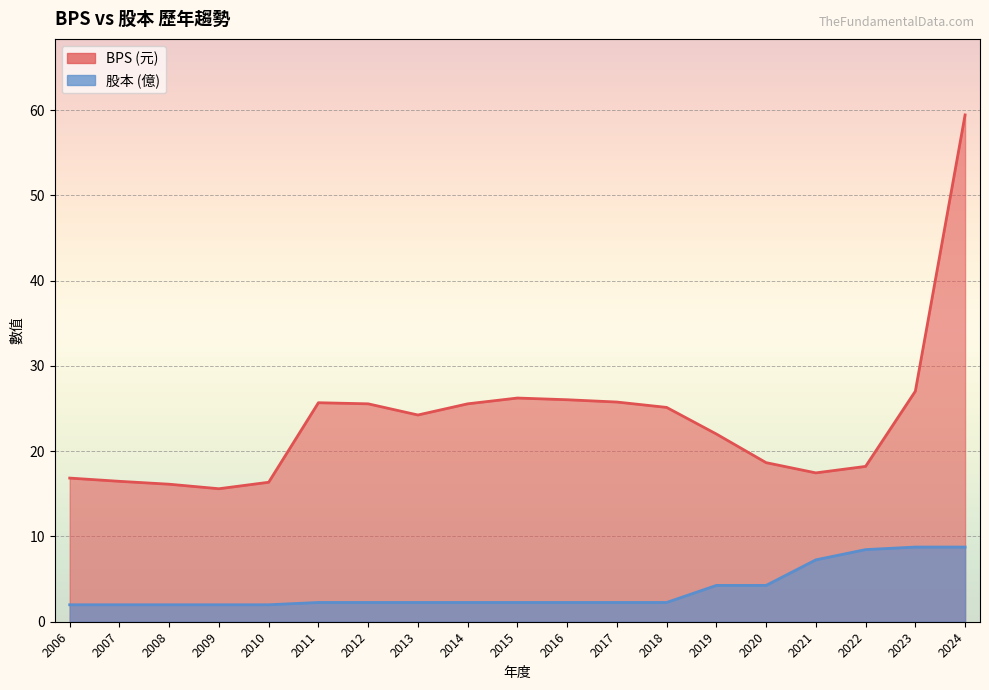

Which series has the largest total across all categories?

BPS